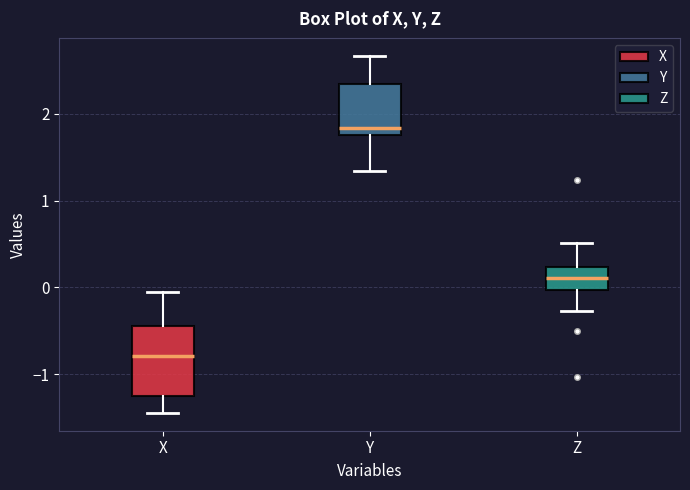

Reading left to right, transcribe this box plot: for each box, give where its median line is, the range the box spans, and where its two whiskers end, as read against the y-axis. The values are not printed on the chart, so give them approximately, as read against the axis.

X: median -0.8, box -1.3 to -0.4, whiskers -1.4 to -0.1
Y: median 1.8 (just above the box's lower edge), box 1.8 to 2.3, whiskers 1.3 to 2.7
Z: median 0.1, box 0.0 to 0.2, whiskers -0.3 to 0.5